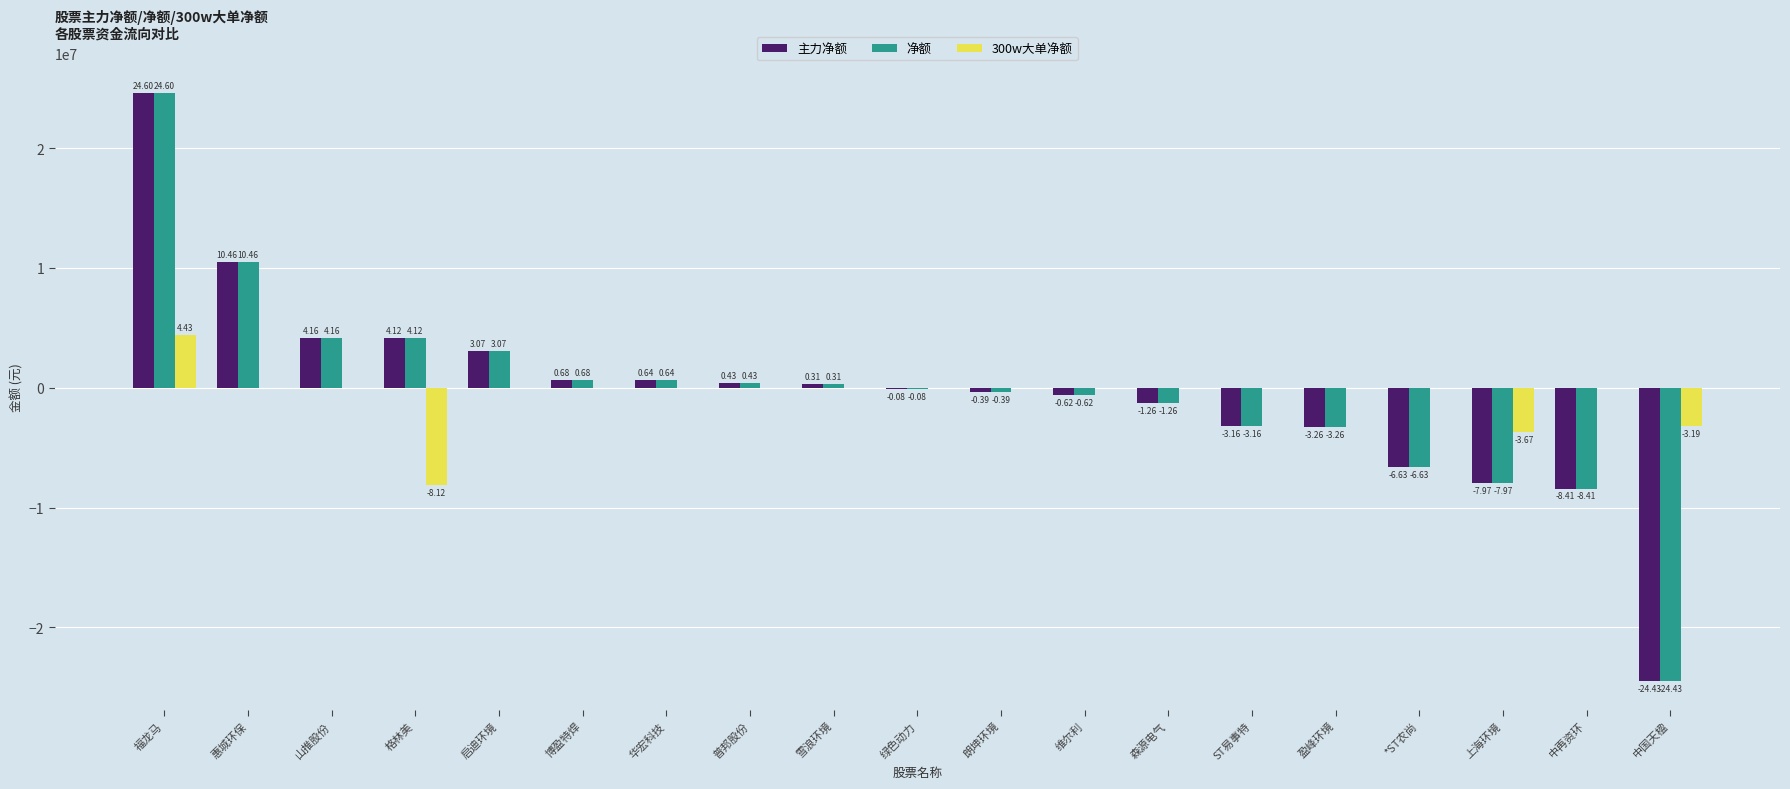

Between 惠城环保 and 中国天楹, which series saw the biggest shift?

主力净额